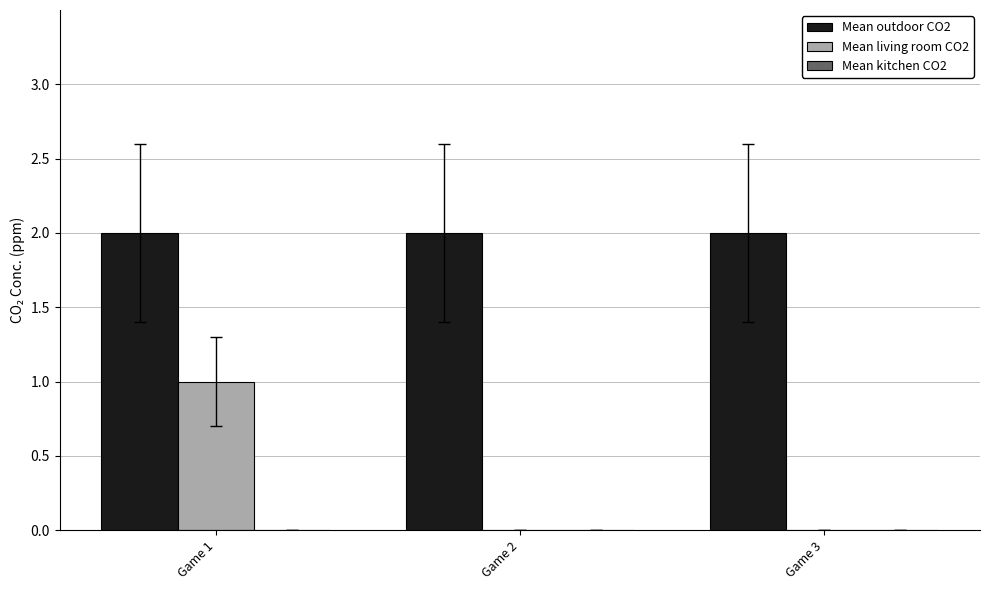

Which series changed the most between Game 1 and Game 2?

Mean living room CO2